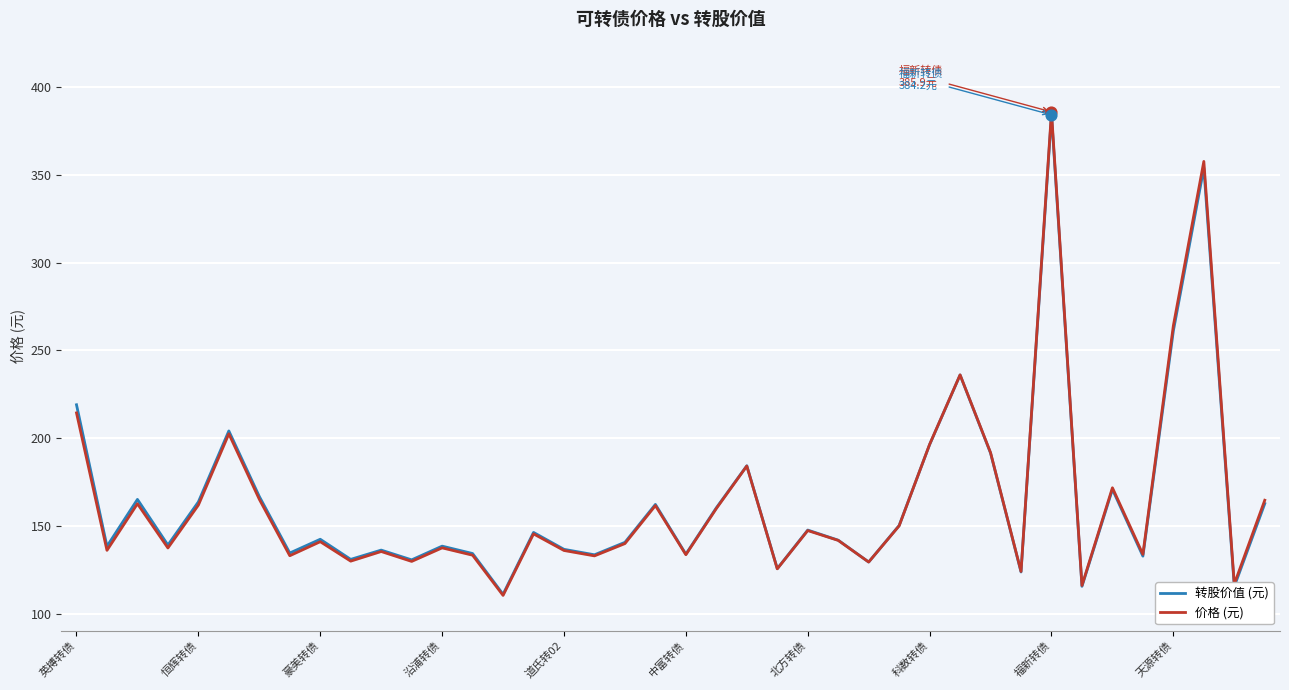

Which series has the largest total across all categories?

转股价值 (元)